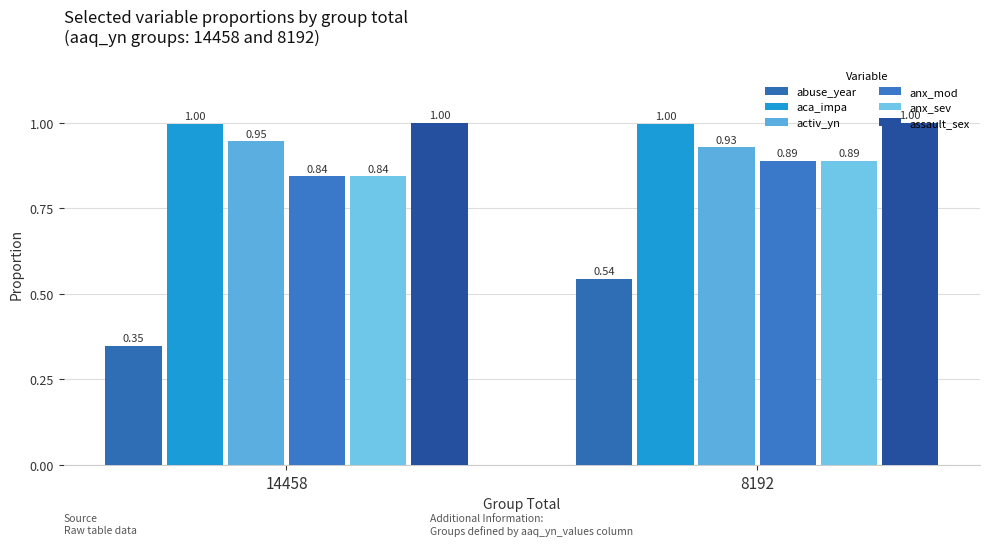

What are all the series names shown in the legend?

abuse_year, aca_impa, activ_yn, anx_mod, anx_sev, assault_sex